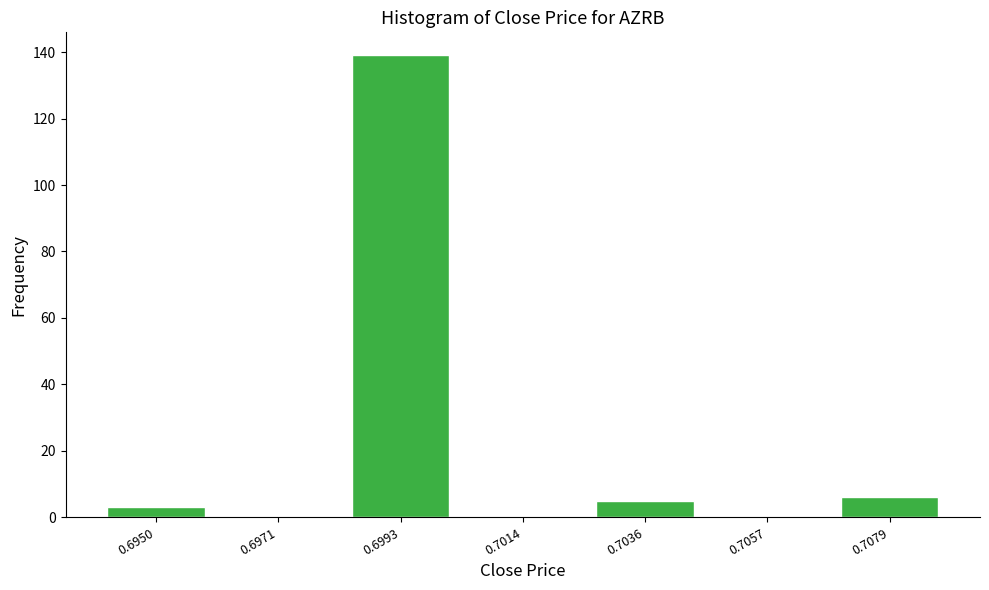

Reading right to left, transcribe all the data shown in this chart.

0.7079=6	0.7057=0	0.7036=5	0.7014=0	0.6993=139	0.6971=0	0.6950=3